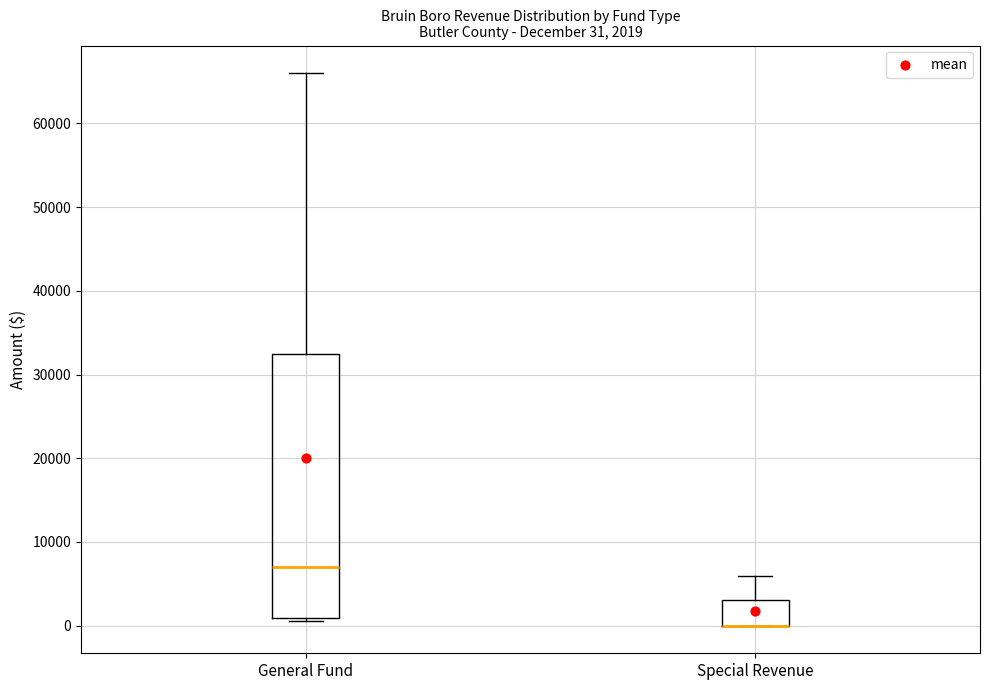

Comparing the boxes themselves (not the whiskers), which one is the tallest?

General Fund